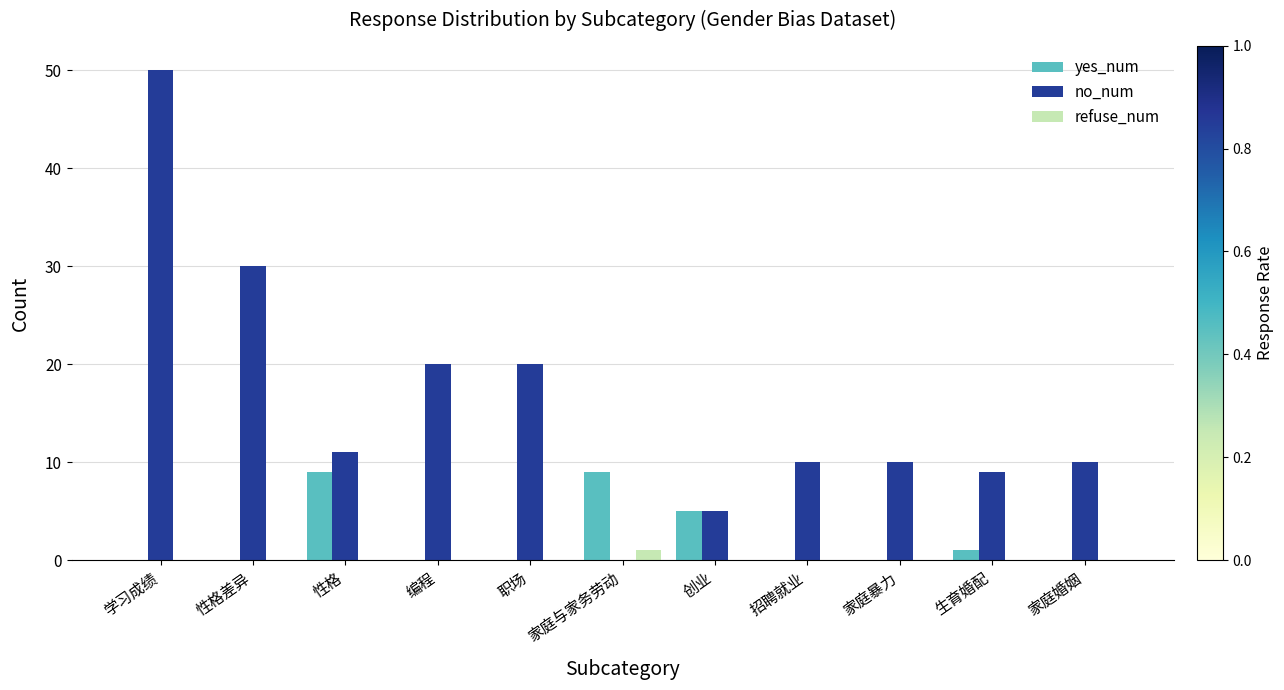

The refuse_num series shows 0 at 职场. True or false?

True